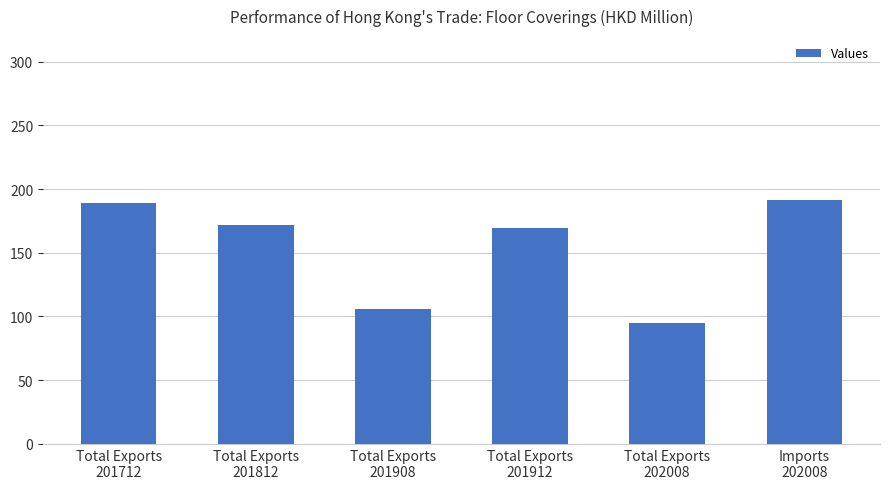

The value at Total Exports
201912 is 169.7. True or false?

True